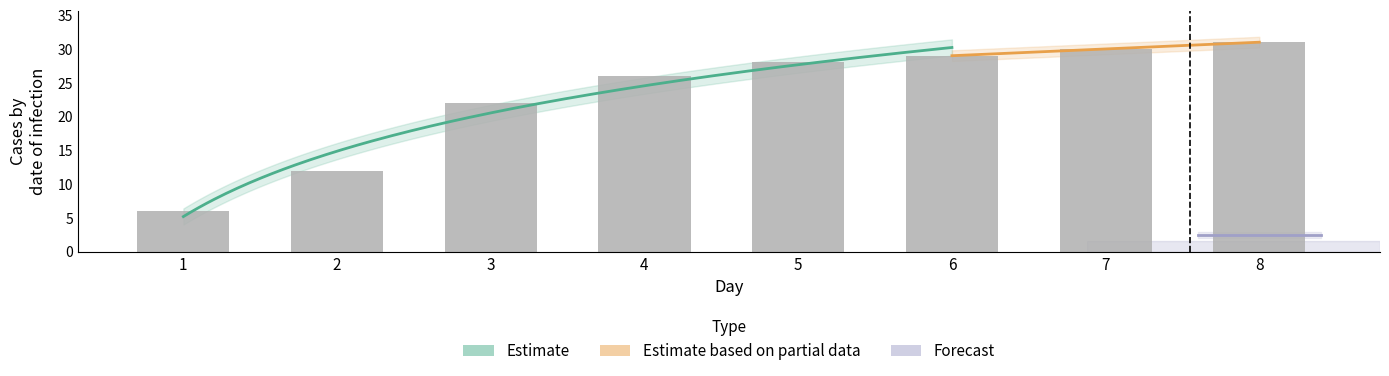

Does the chart contain any negative values?

No